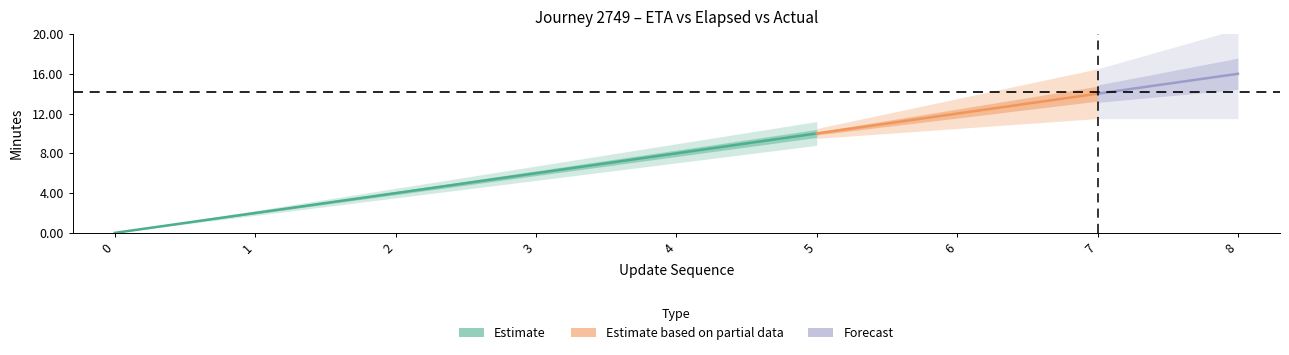

Which has a higher value, 5 or 0?

5